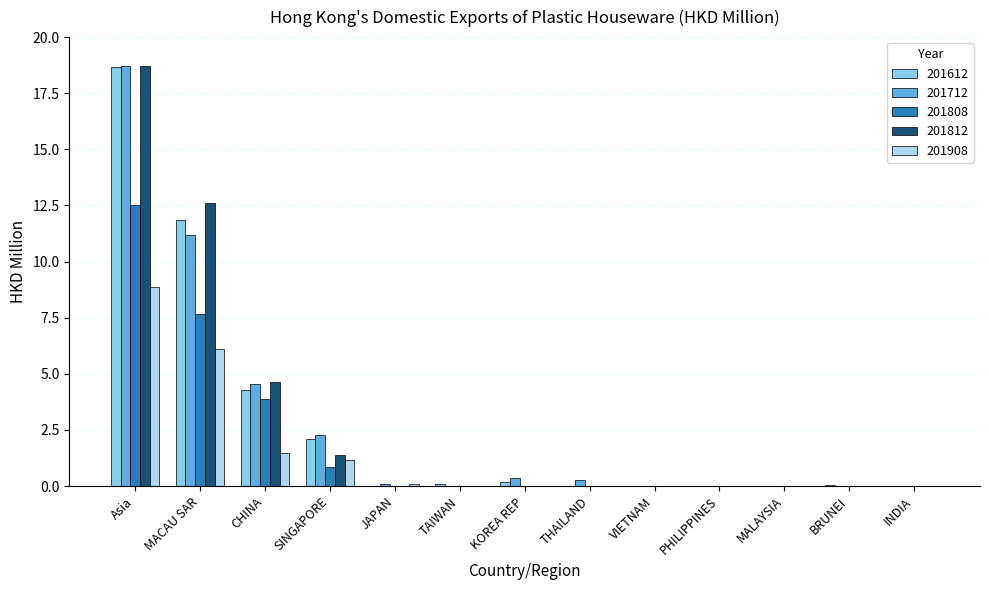

Is the value of 201812 at CHINA greater than the value of 201712 at SINGAPORE?

Yes